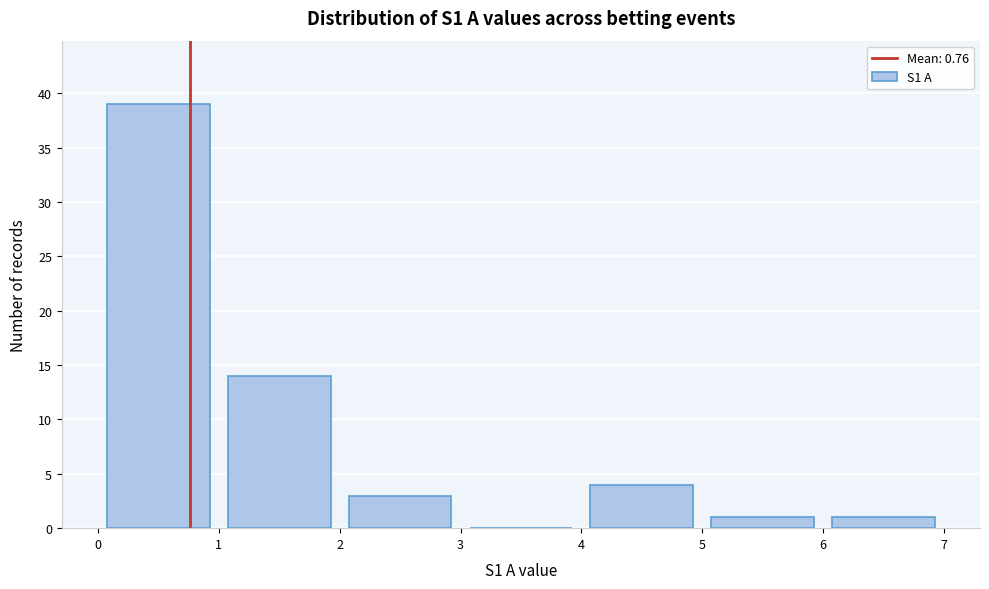

Reading left to right, transcribe this chart: for each bar, give the range it covers on the x-axis and its height. The values are not printed on the chart, so give them approximately, as read against the axis.

0 to 1: 39
1 to 2: 14
2 to 3: 3
3 to 4: 0
4 to 5: 4
5 to 6: 1
6 to 7: 1